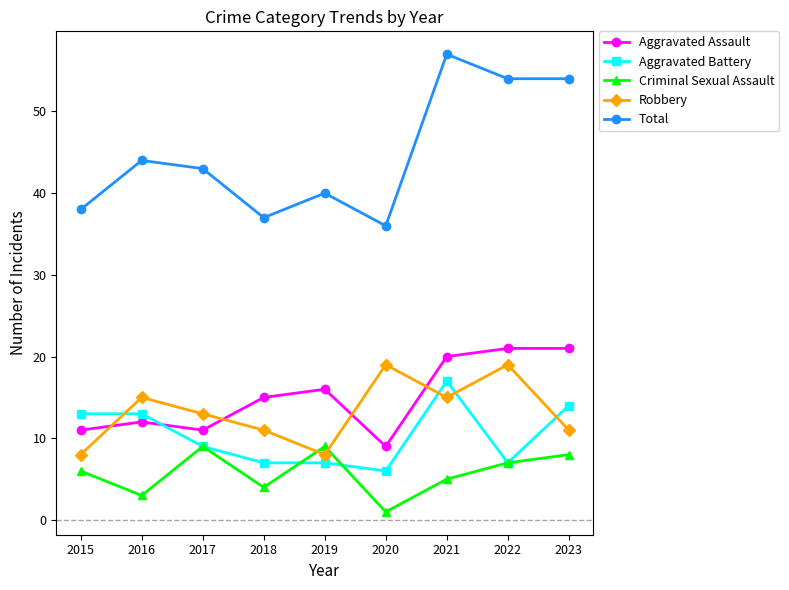

At which label does Total reach its minimum?

2020